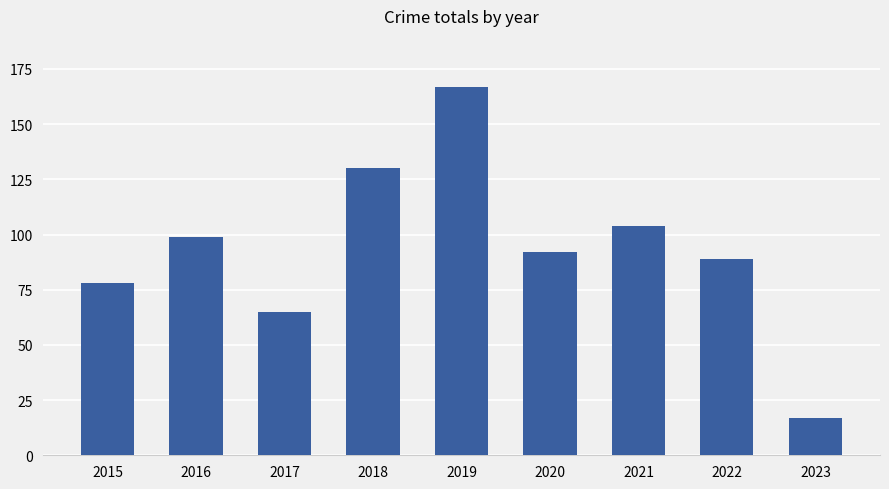

What value does the data have at 2023, to the nearest 10?

20